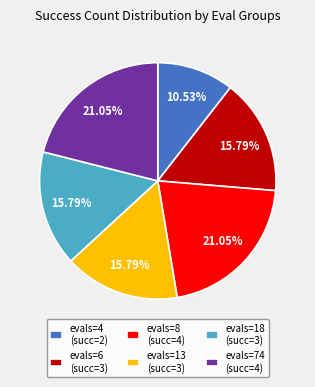

Which has a higher value, evals=6 (succ=3) or evals=74 (succ=4)?

evals=74 (succ=4)